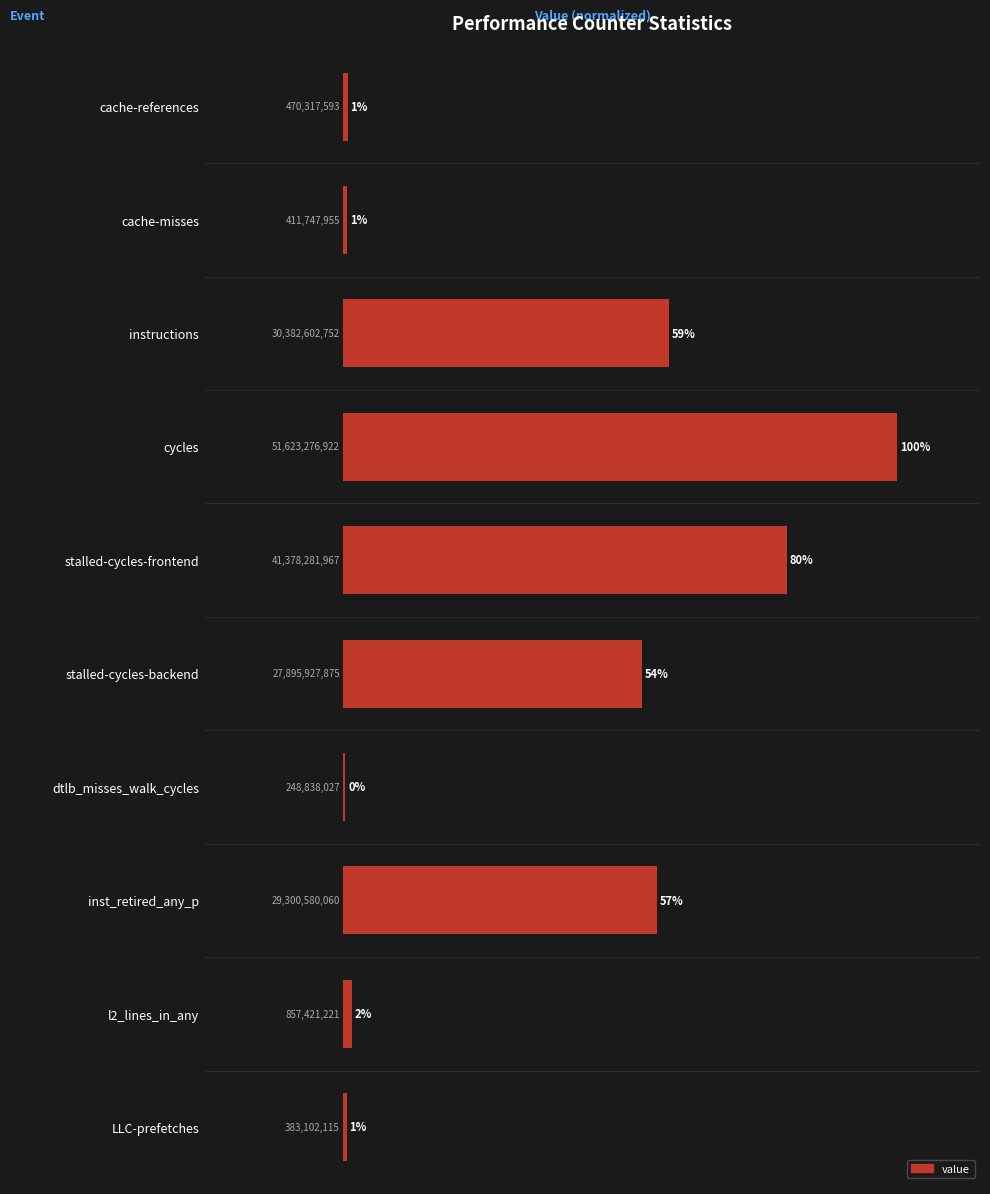

What is the average value?

0.4